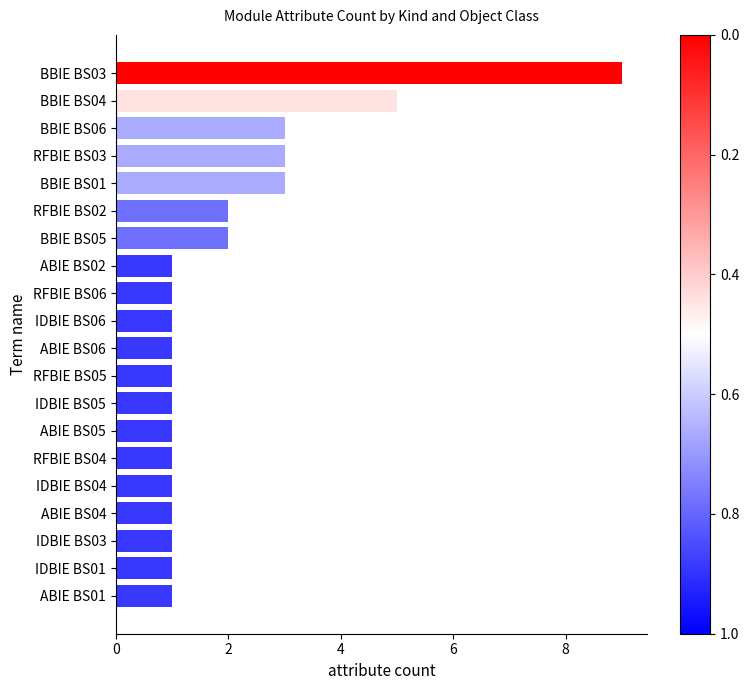

At which label is the value closest to 5?

BBIE BS04